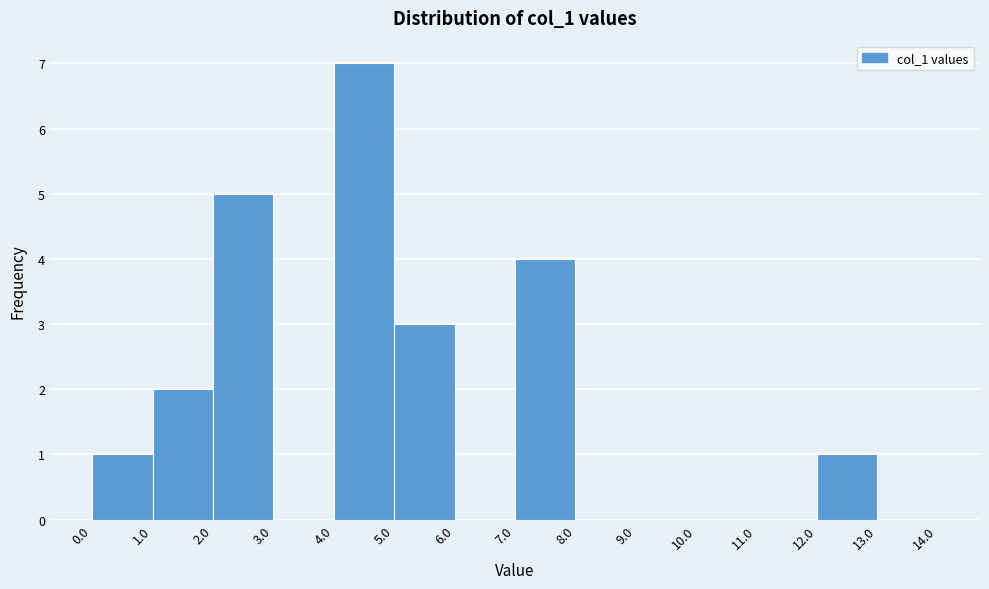

Over which range of the x-axis is the bar tallest?

4.0 to 5.0